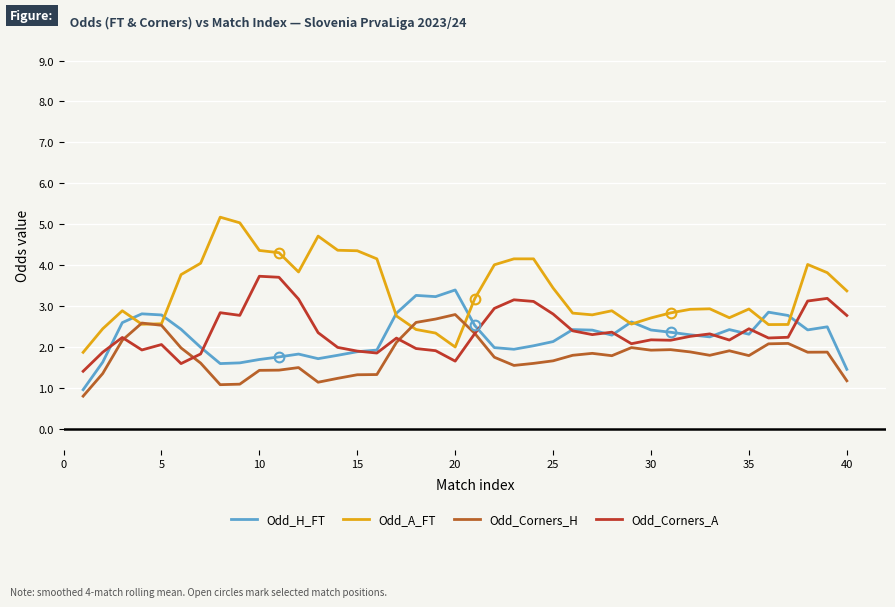

Rank the series by their maximum value, from lowest to highest.

Odd_Corners_H, Odd_H_FT, Odd_Corners_A, Odd_A_FT